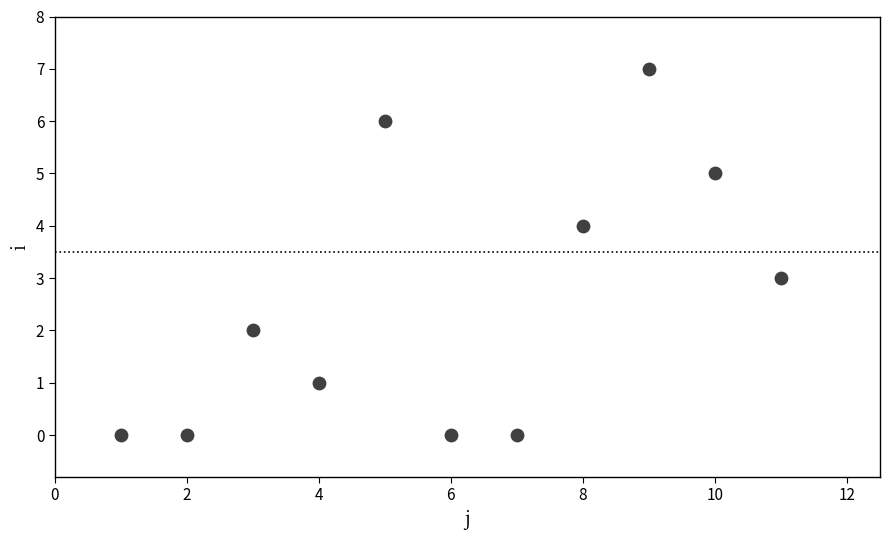

What is the range of Y values (max minus min)?

7